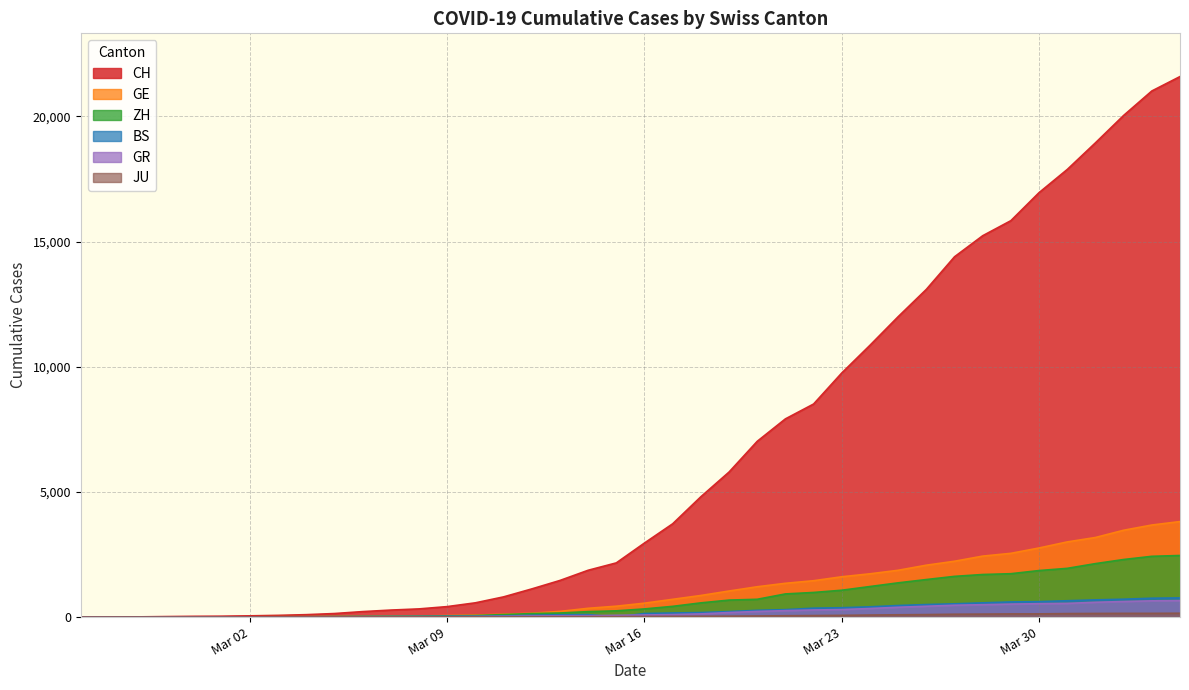

What are all the series names shown in the legend?

CH, GE, ZH, BS, GR, JU